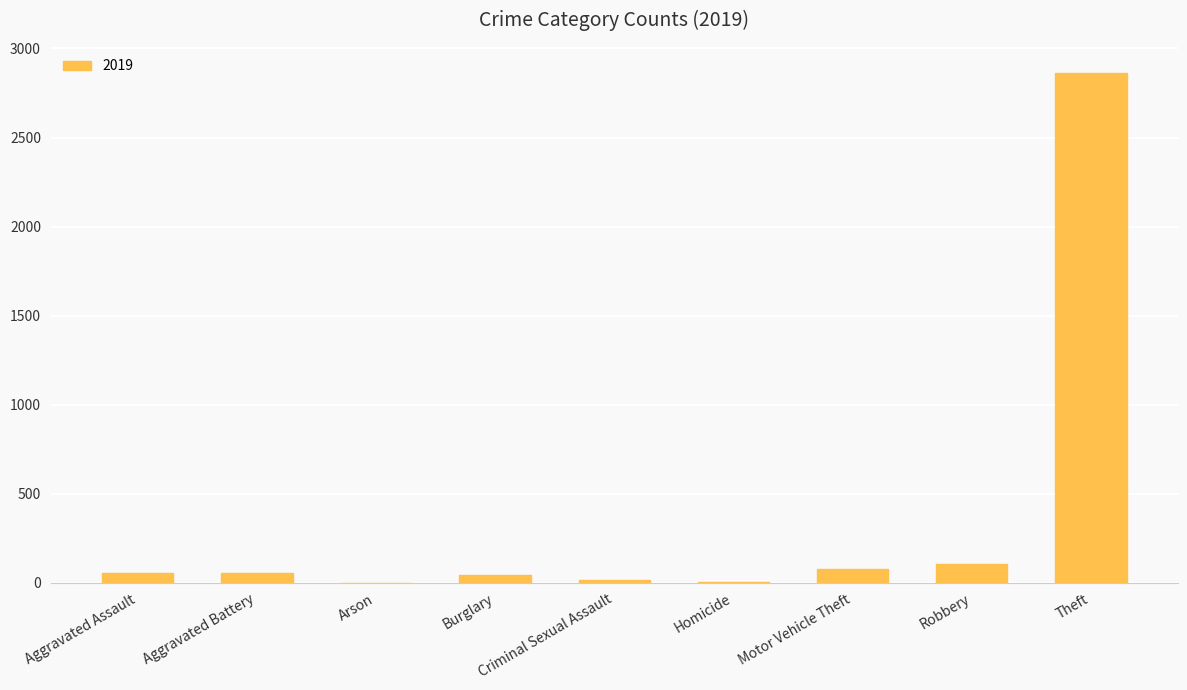

What is the sum of all values?

3216